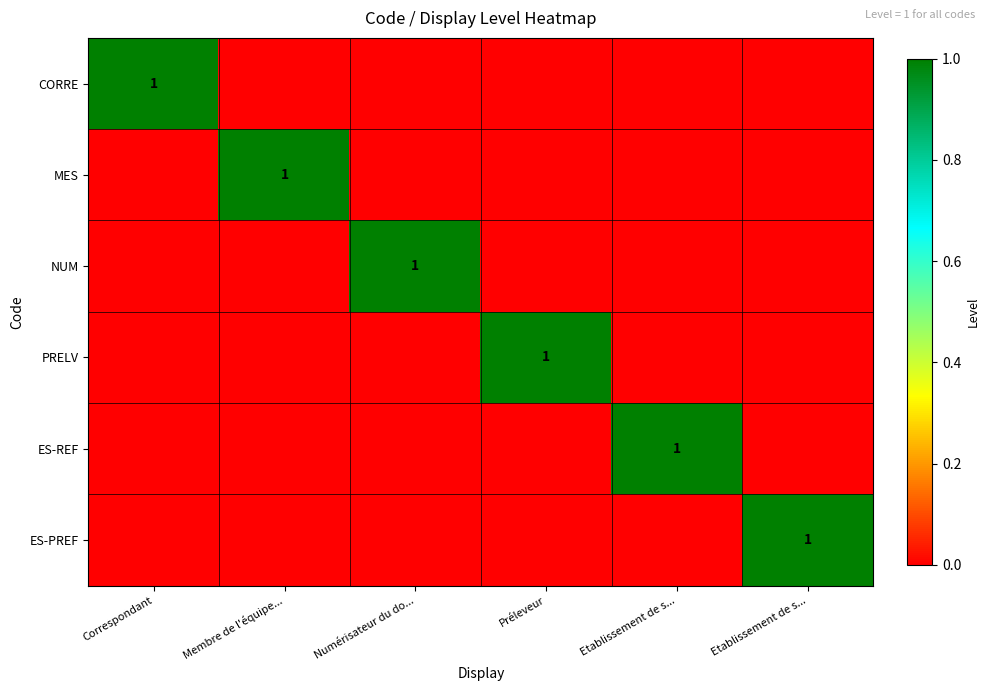

What is the total value across all series at Etablissement de s...?

1